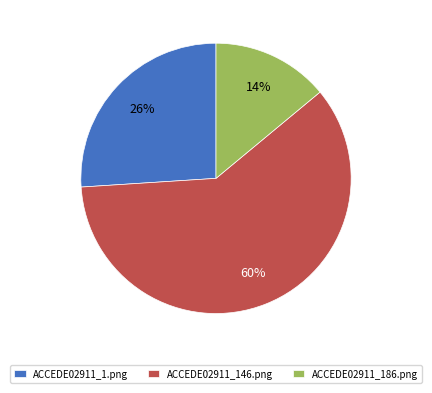

Is it true that ACCEDE02911_1.png is 38% of the pie?

False